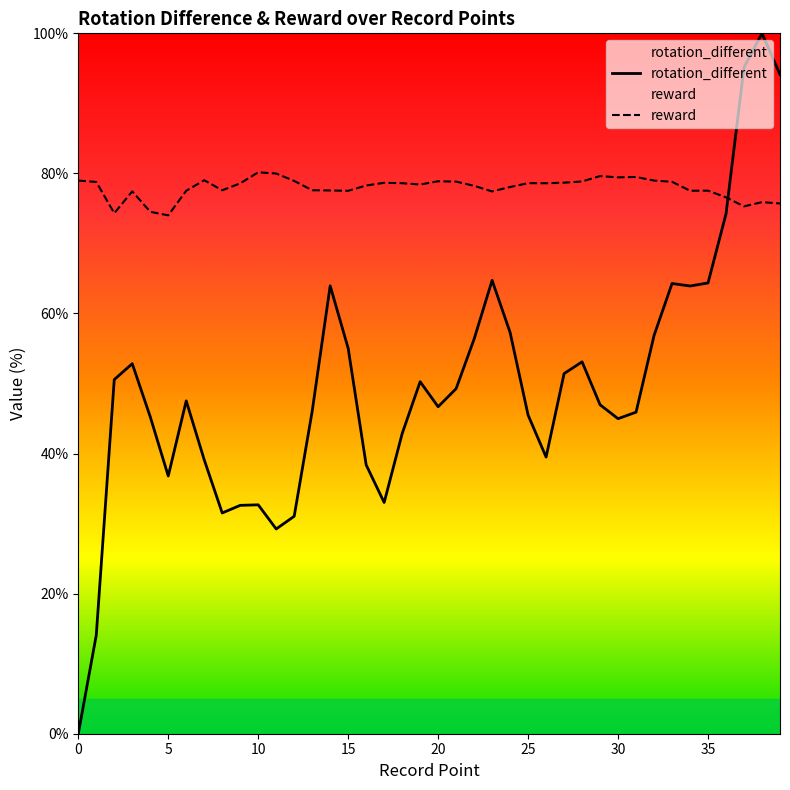

What is the average value of the rotation_different series?

49.7